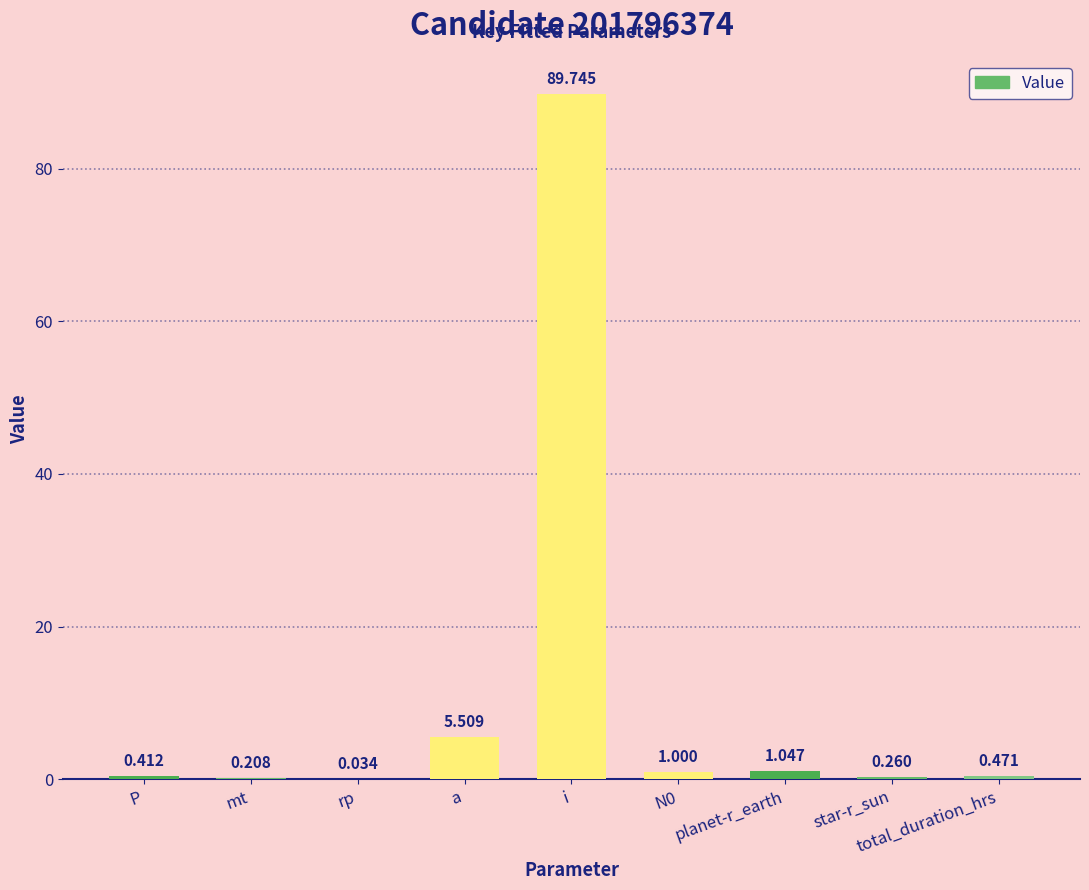

Where is the data nearest to the value 44?

a